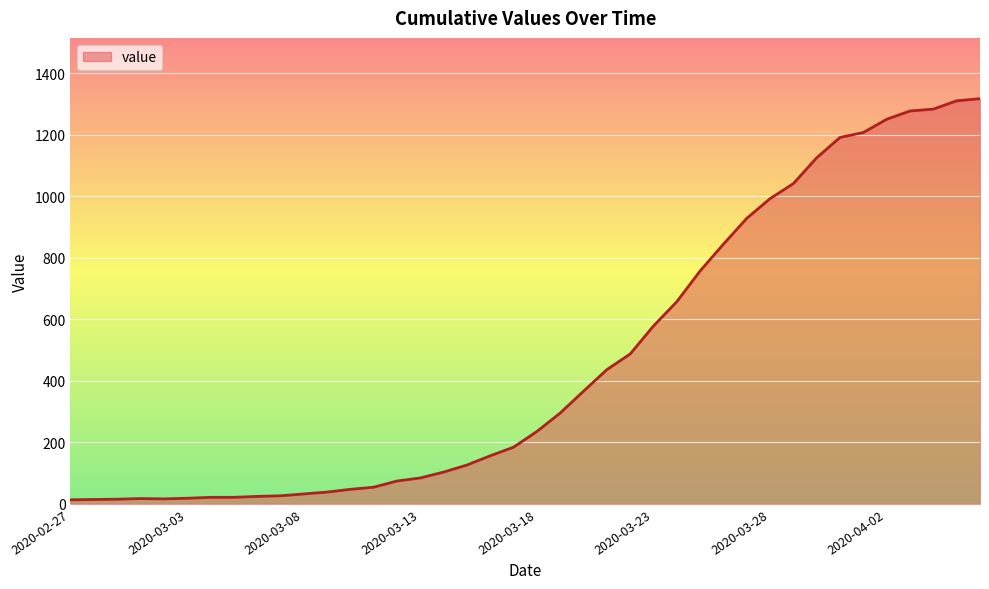

What is the greatest value displayed?

1317